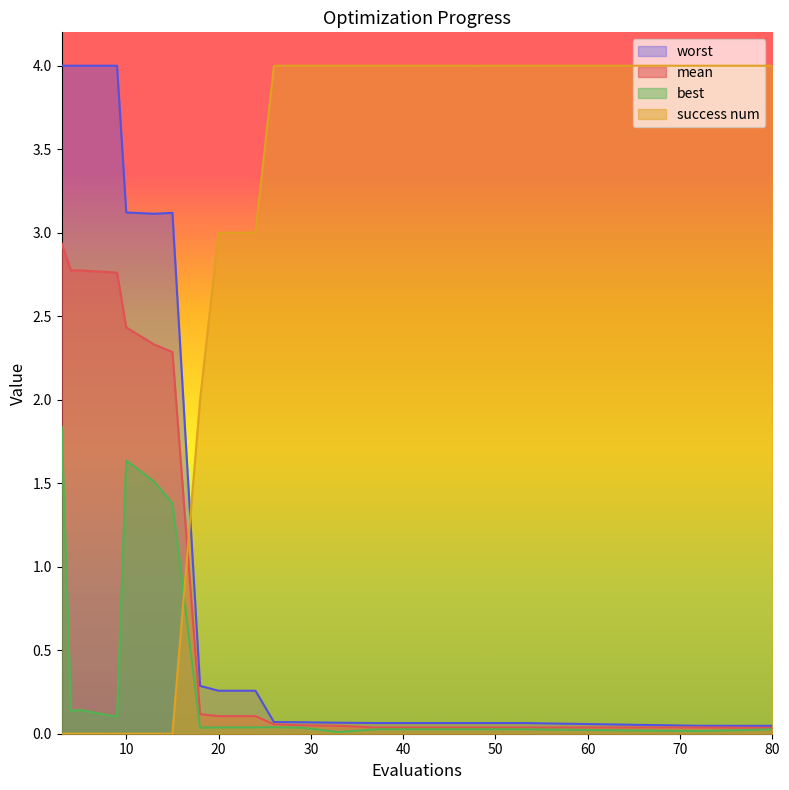

How many distinct data groups are displayed?

4